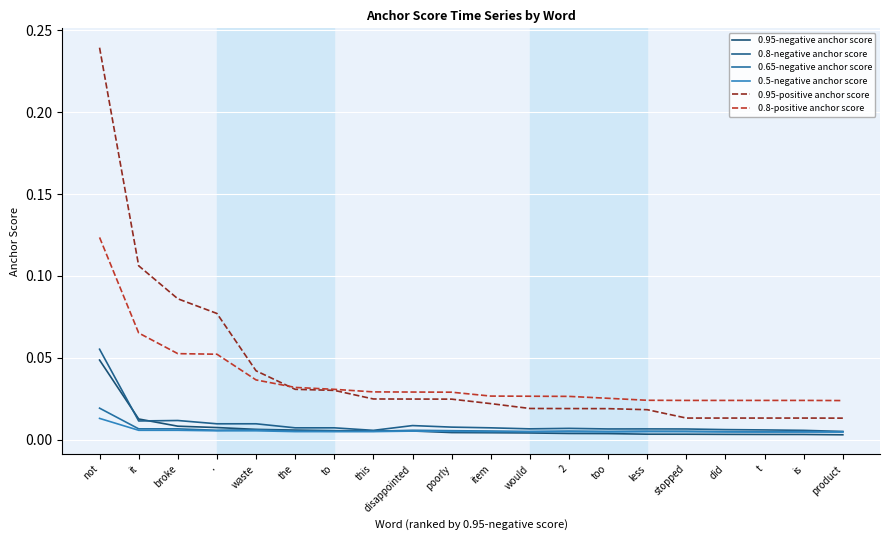

Is this an area chart (filled region under the line)?

No